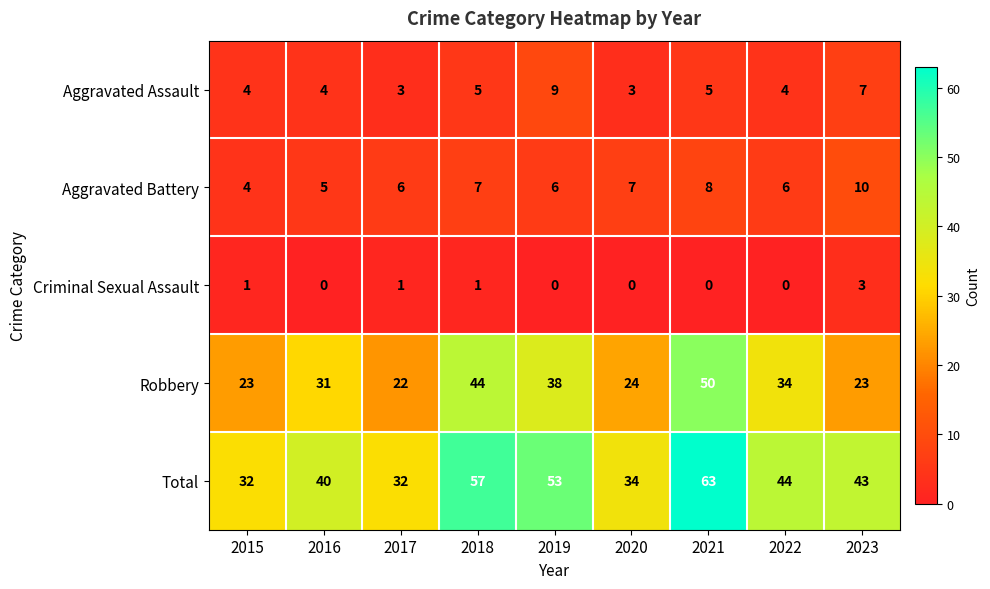

How many series are shown in this chart?

5